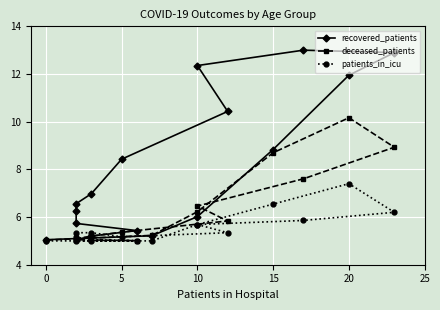

How many distinct data groups are displayed?

3